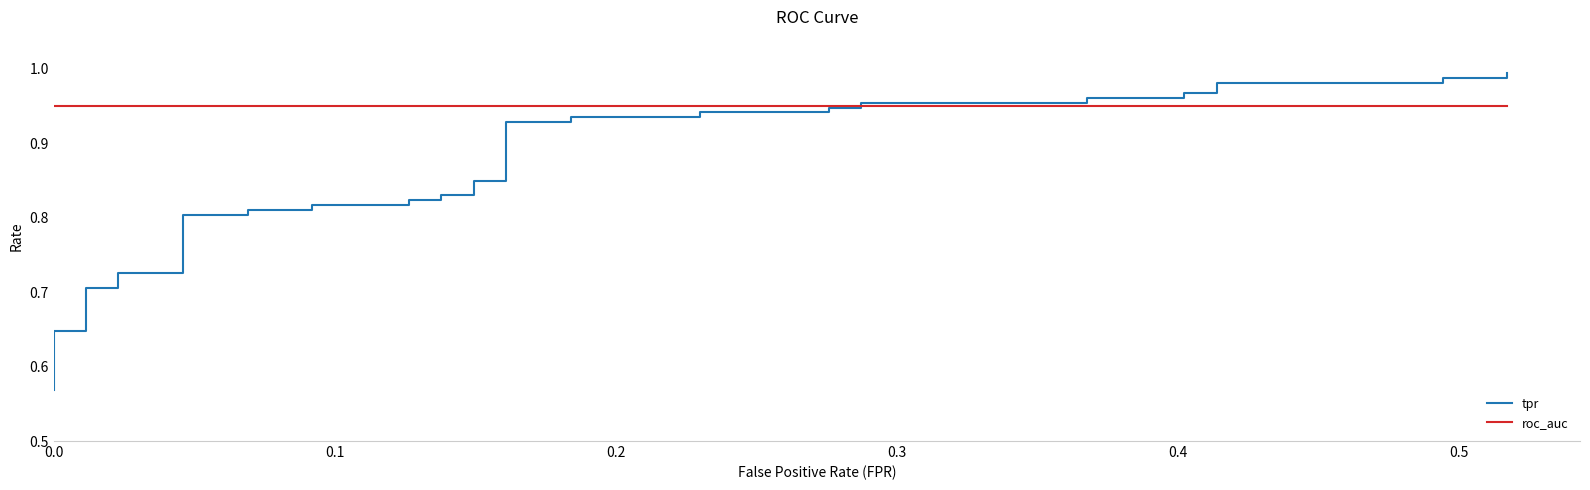

Reading right to left, list all the values displayed in this chart.

tpr: 1.0	1.0	1.0	1.0	1.0	1.0	1.0	1.0	1.0	1.0	1.0	0.9	0.9	0.9	0.9	0.9	0.9	0.9	0.9	0.8	0.8	0.8	0.8	0.8	0.8	0.8	0.8	0.8	0.8	0.8	0.8	0.7	0.7	0.7	0.7	0.6	0.6	0.6	0.6	0.6
roc_auc: 0.9	0.9	0.9	0.9	0.9	0.9	0.9	0.9	0.9	0.9	0.9	0.9	0.9	0.9	0.9	0.9	0.9	0.9	0.9	0.9	0.9	0.9	0.9	0.9	0.9	0.9	0.9	0.9	0.9	0.9	0.9	0.9	0.9	0.9	0.9	0.9	0.9	0.9	0.9	0.9